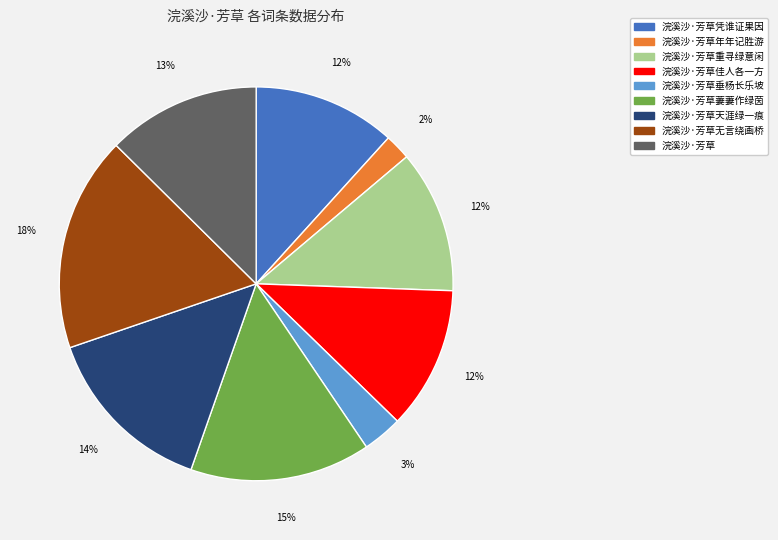

To the nearest percent, what is the average slice percentage?

11%